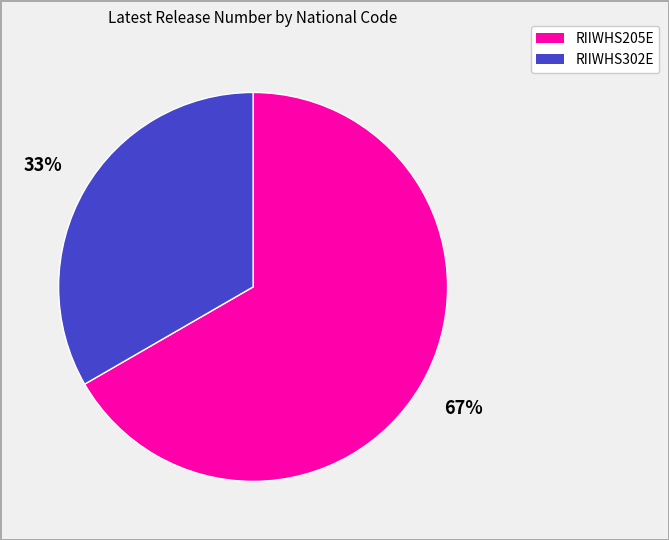

How many segments does this pie chart have?

2